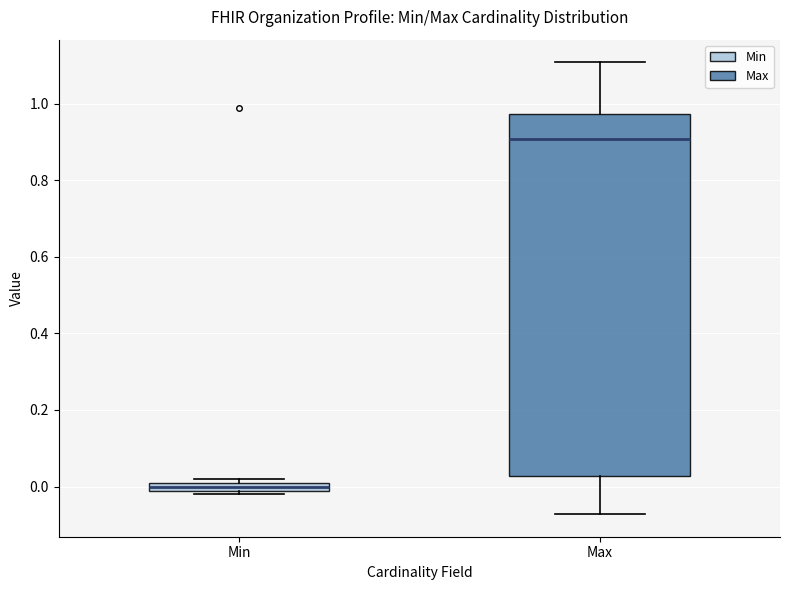

Where does the median line of the box for Max sit on the y-axis? The values are not printed on the chart, so give them approximately, as read against the axis.

0.90